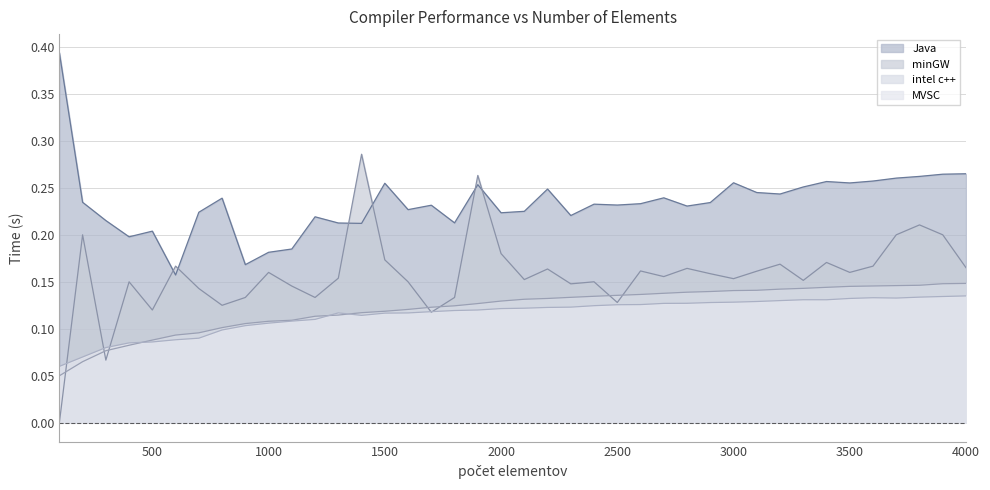

What is the sum of the intel c++ values at 3500 and 3200?

0.3